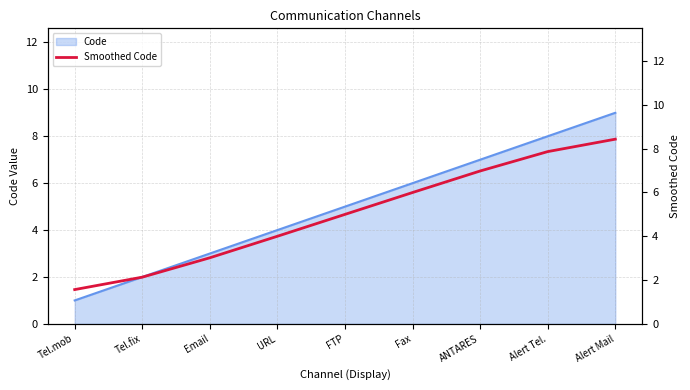

Reading right to left, list all the values displayed in this chart.

Alert Mail=8.4	Alert Tel.=7.9	ANTARES=7.0	Fax=6.0	FTP=5.0	URL=4.0	Email=3.0	Tel.fix=2.1	Tel.mob=1.6